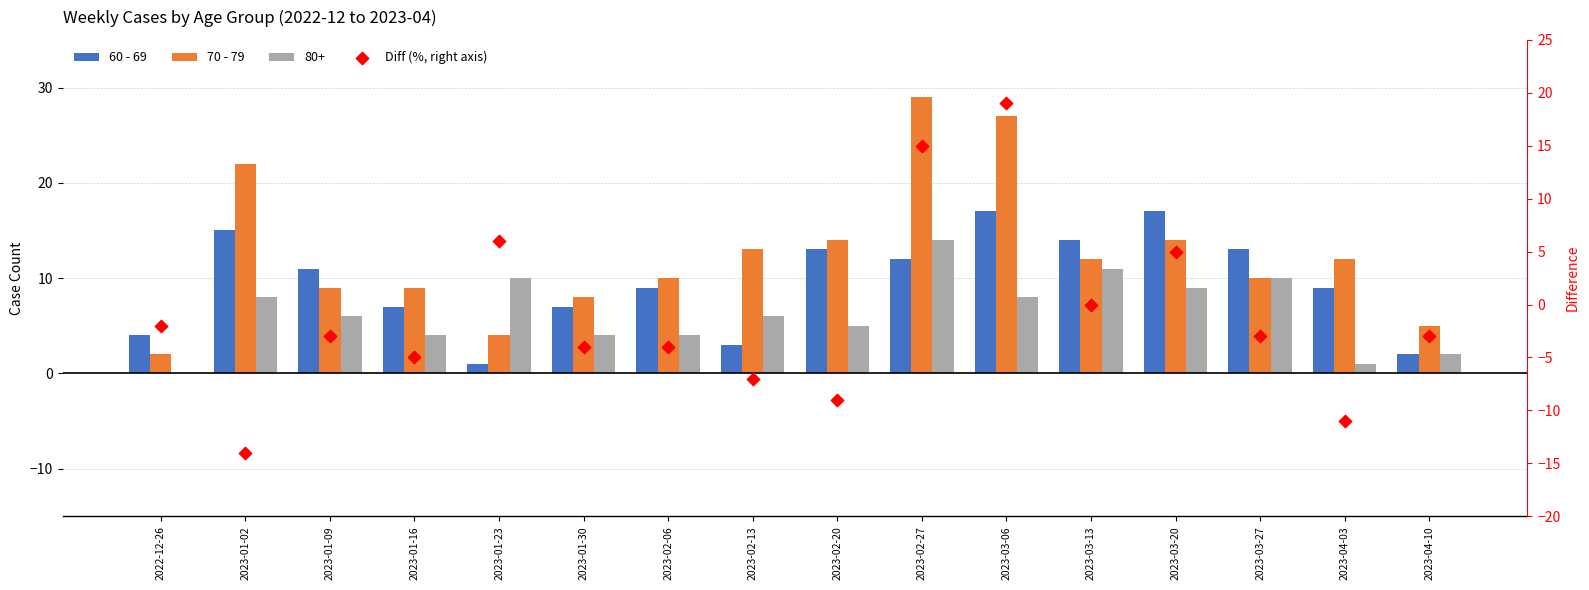

Which series has the widest spread of Y values?

Diff (80+ minus 60-69, right)